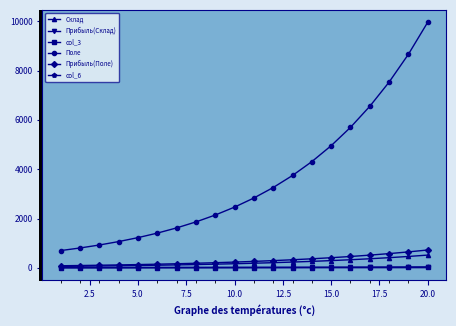

What is the maximum value shown in the chart?

9962.2